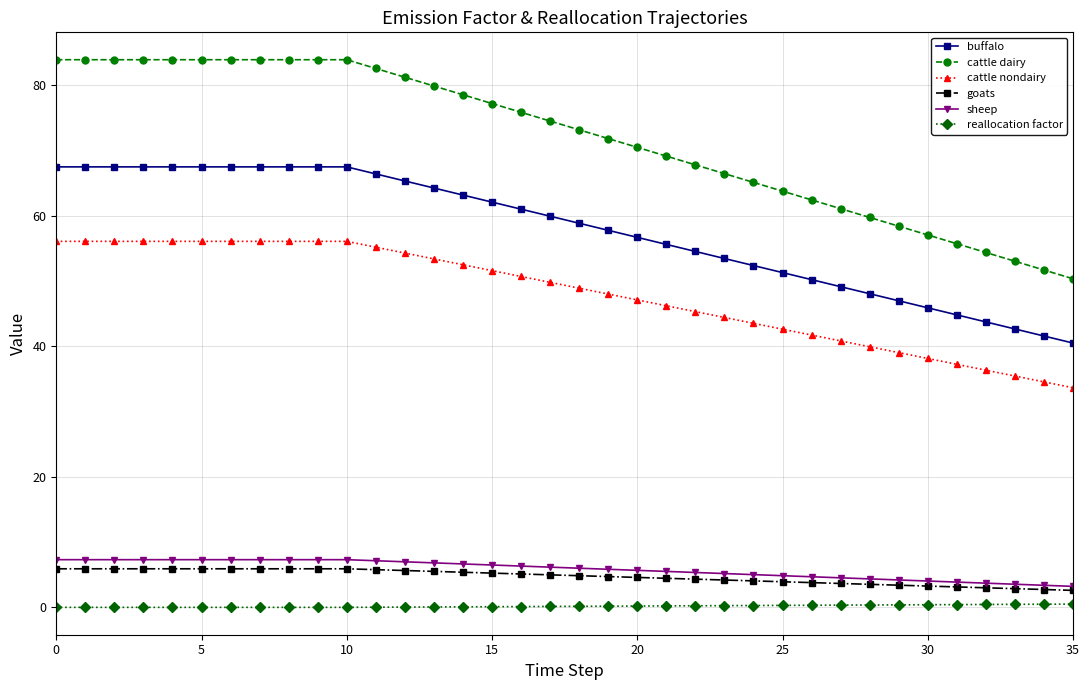

What is the maximum value shown in the chart?

83.9